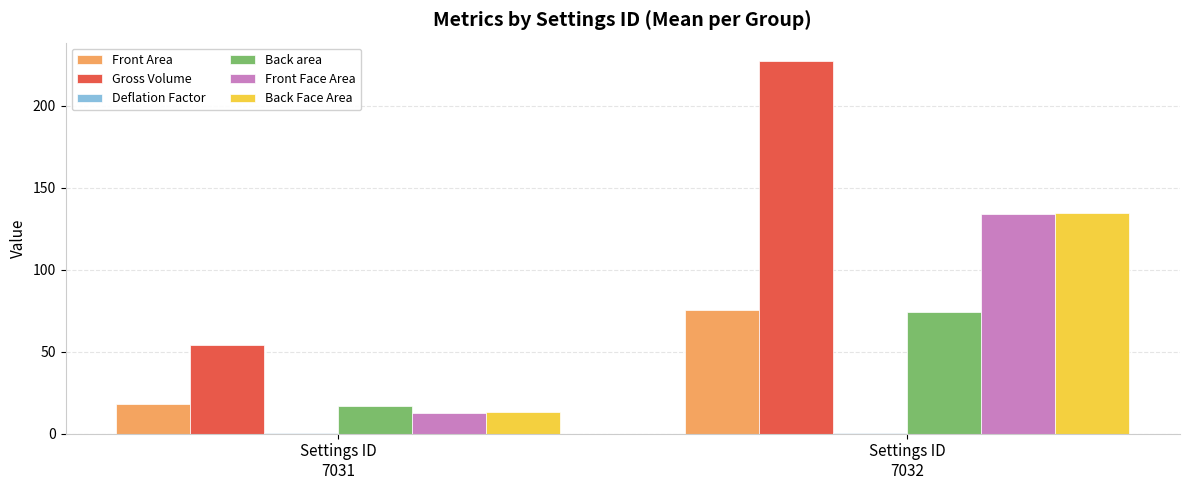

How many data points does each series have?

2